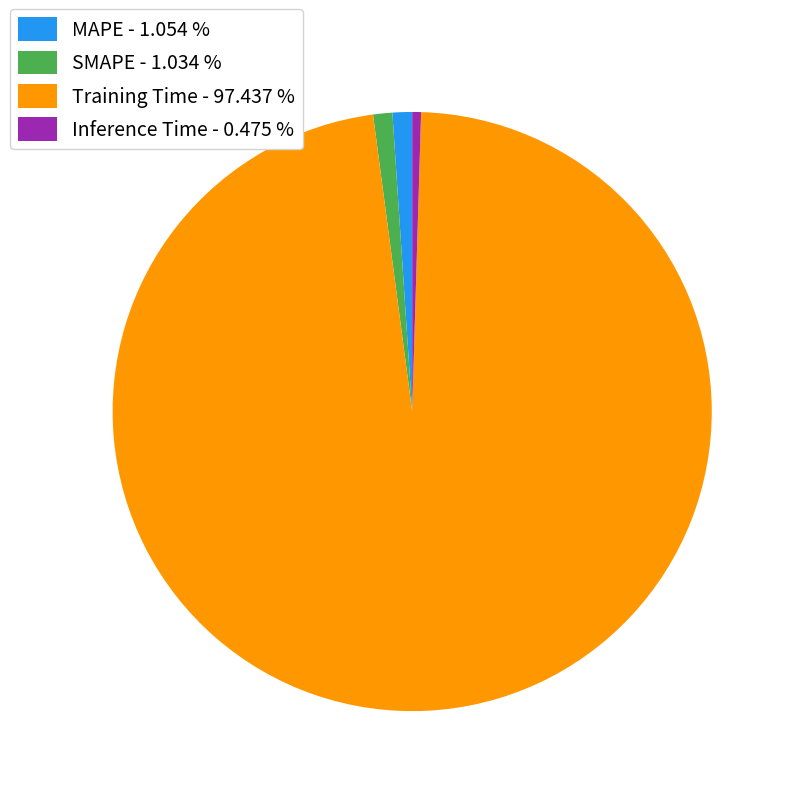

Is there a majority slice in this chart?

Yes